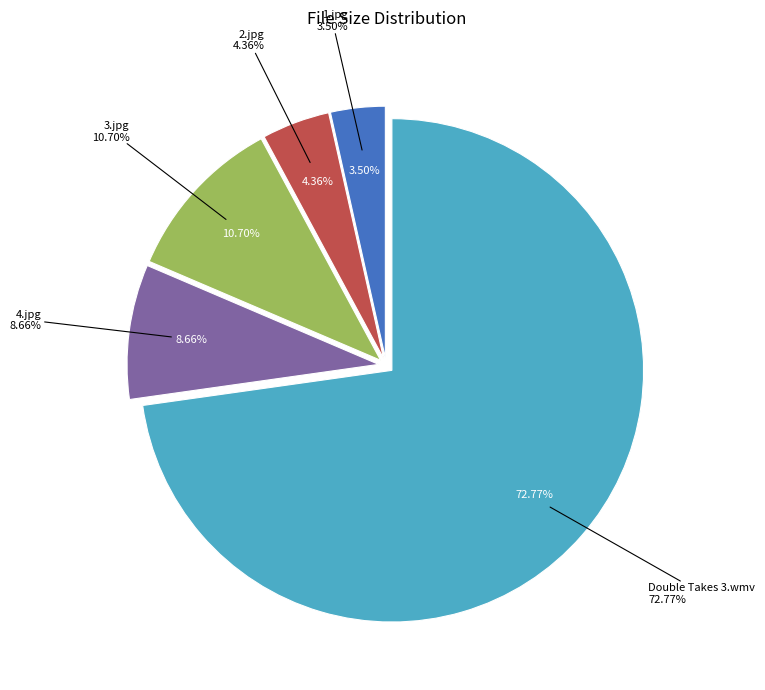

To the nearest percent, what percentage of the pie is Double Takes 3.wmv?

73%